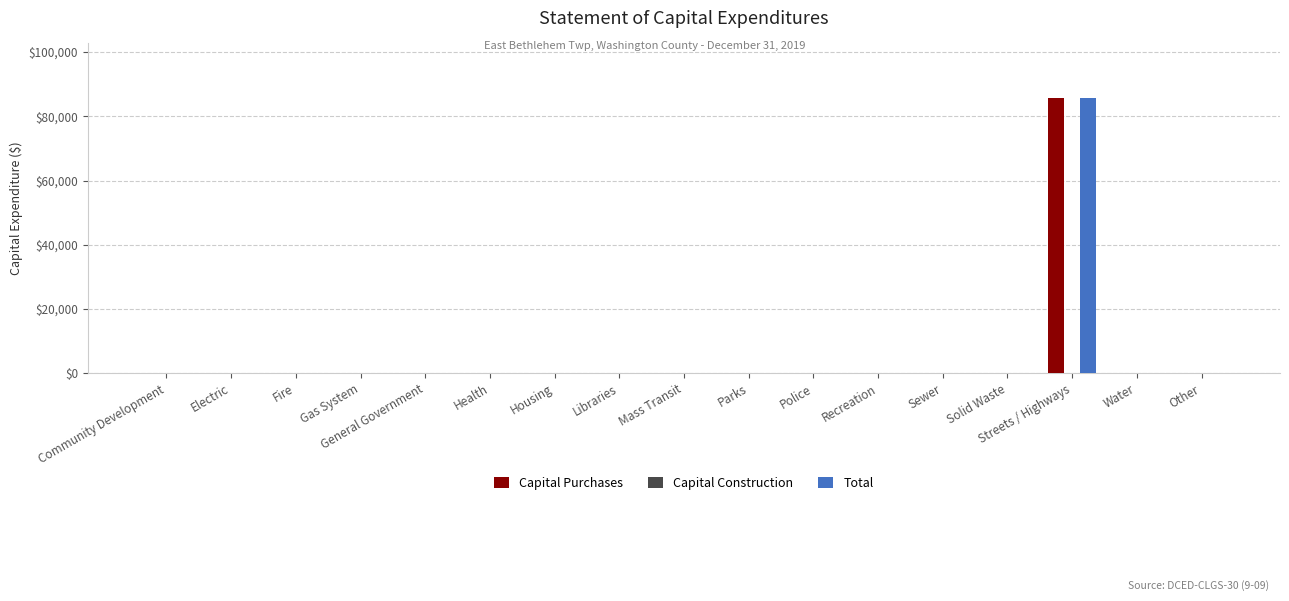

Is it true that Total equals 47833 at Solid Waste?

False